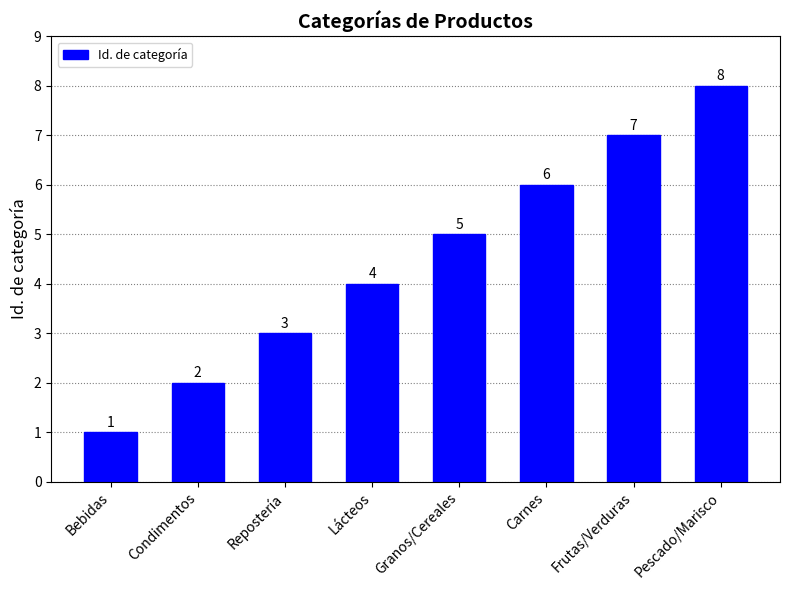

What is the sum of all values?

36